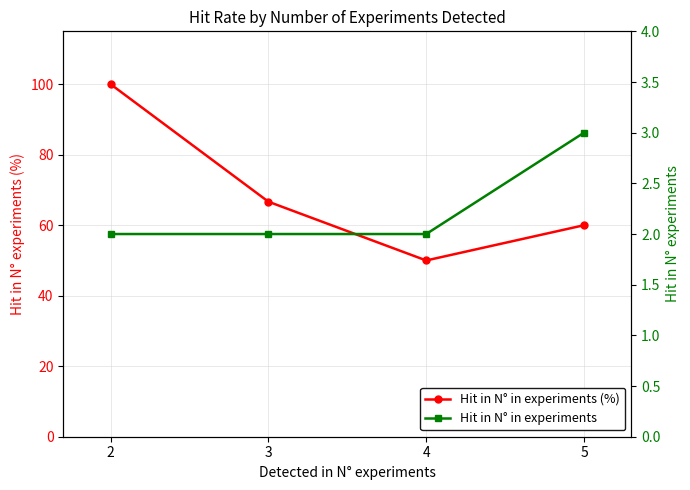

What is the approximate value of Hit in N° in experiments at 2?

2.0